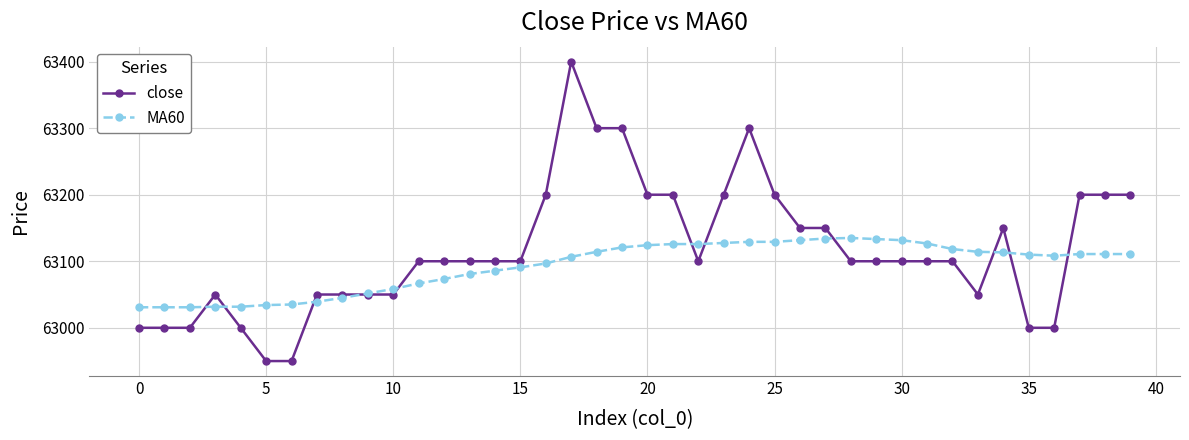

What is the value of the MA60 point at the 4th from the left?

63031.7